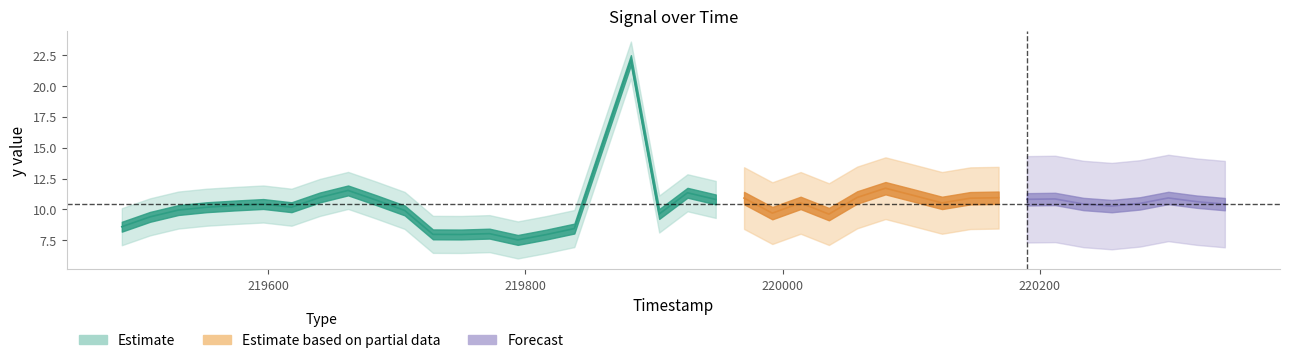

List the labels in order of value, smallest first.

219794, 219816, 219750, 219728, 219772, 219838, 219486, 219508, 220036, 219904, 219992, 219706, 219530, 219552, 219618, 220256, 219574, 220344, 219596, 220234, 220278, 220014, 220124, 220322, 219684, 219948, 220190, 220212, 220146, 219970, 220300, 220168, 219640, 220058, 220102, 219926, 219662, 220080, 219860, 219882